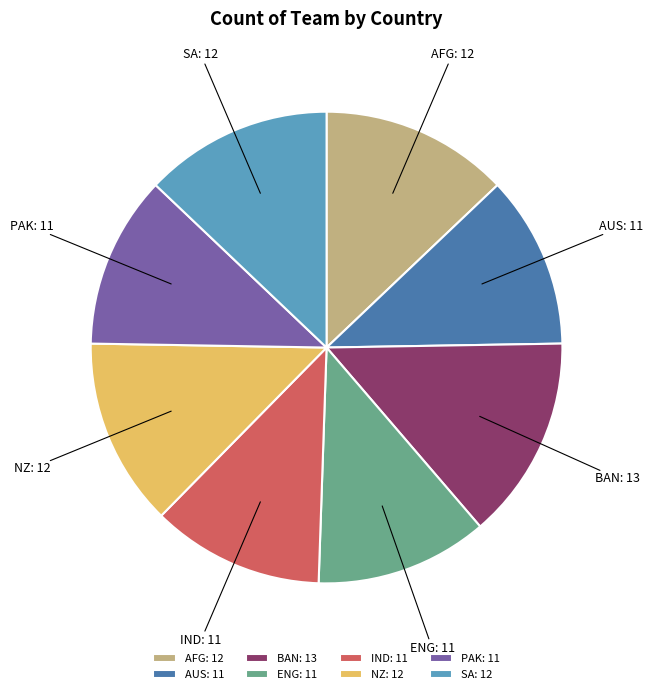

How many segments does this pie chart have?

8